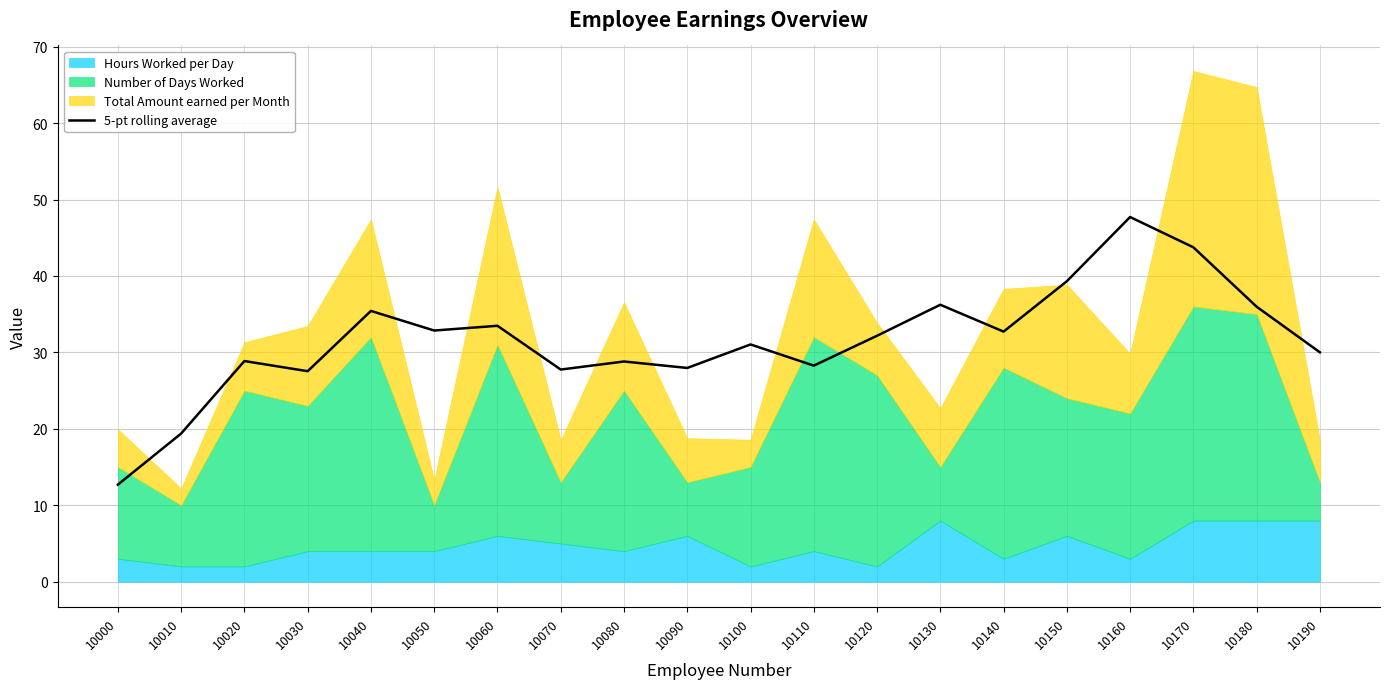

Which has a higher value, 10030 or 10060?

10060